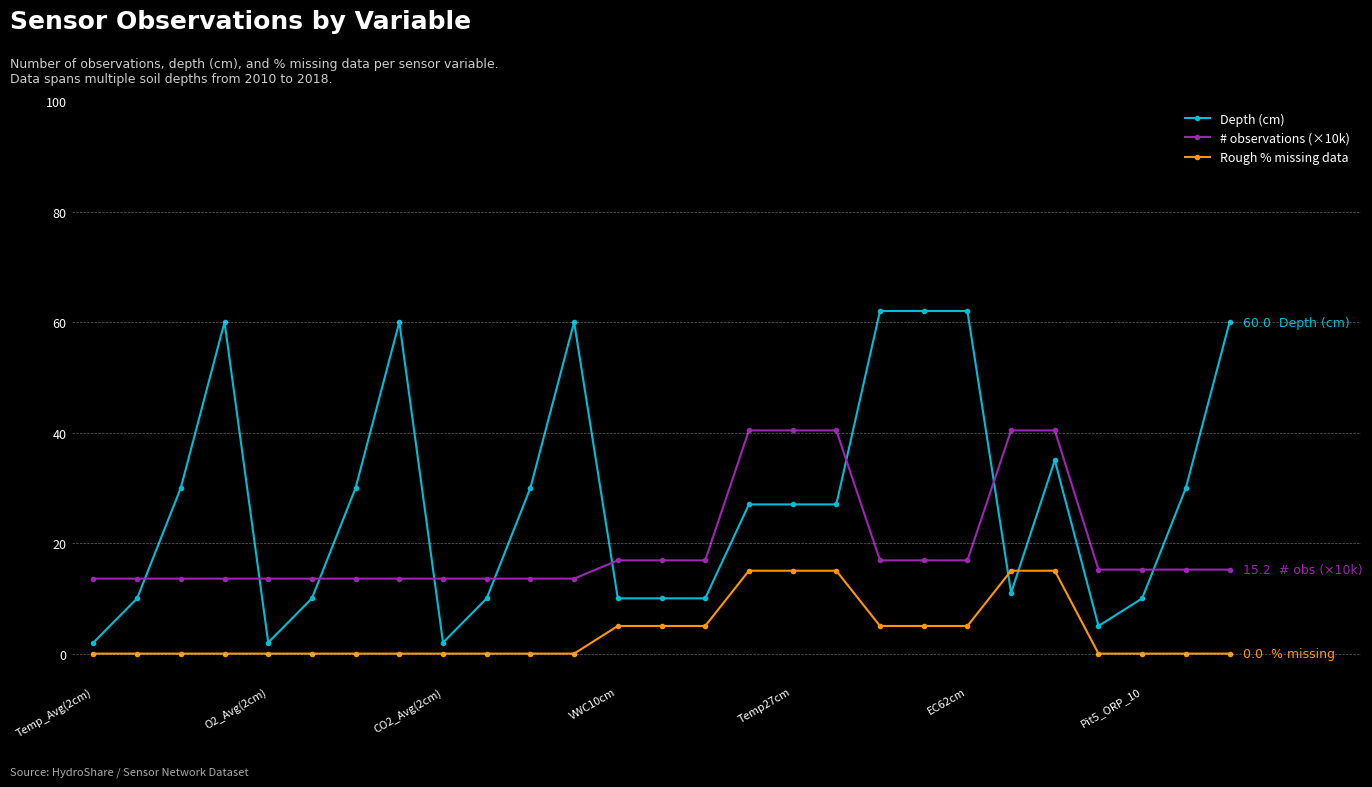

After their last crossing, which series has the higher values: # observations (×10k) or Depth (cm)?

Depth (cm)